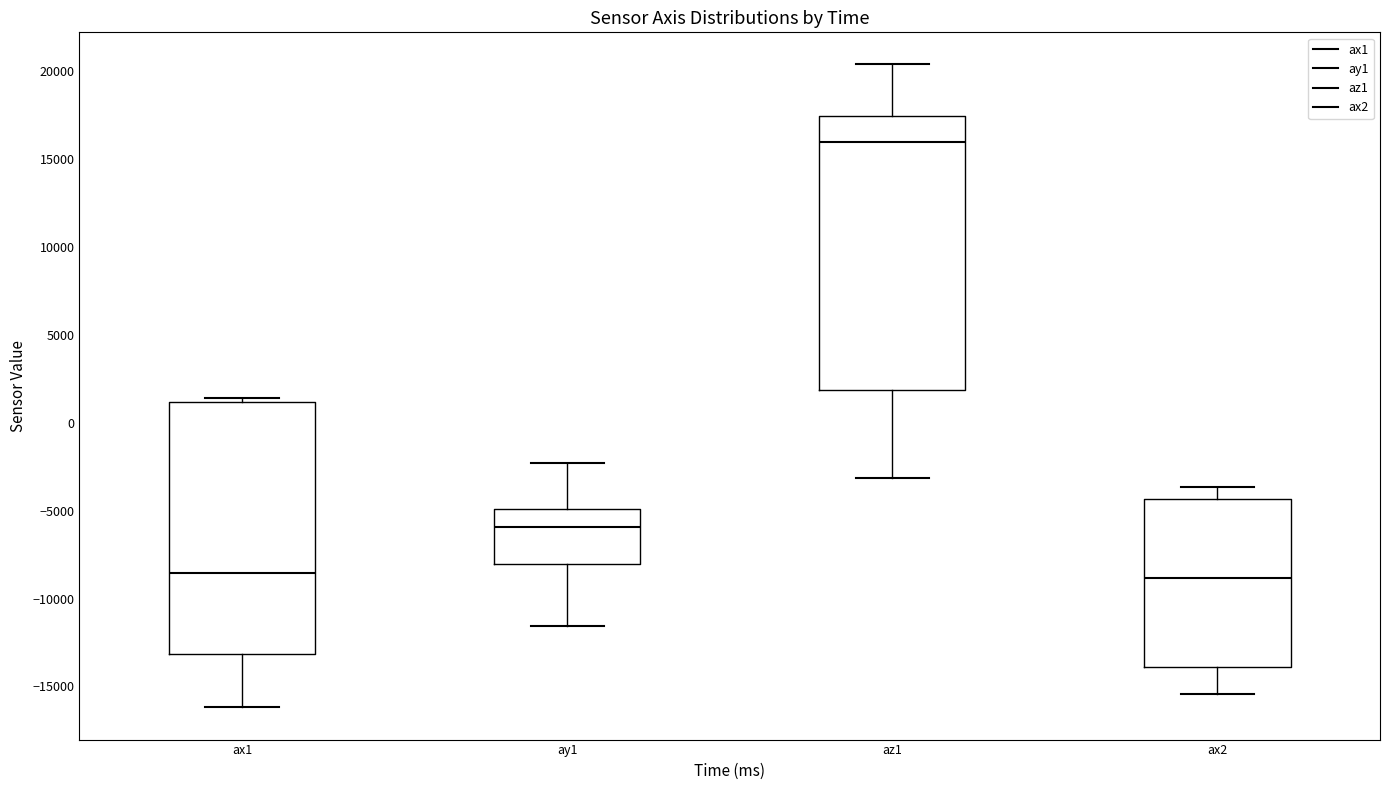

Where does the upper whisker of the box for ay1 end on the y-axis? The values are not printed on the chart, so give them approximately, as read against the axis.

-2500